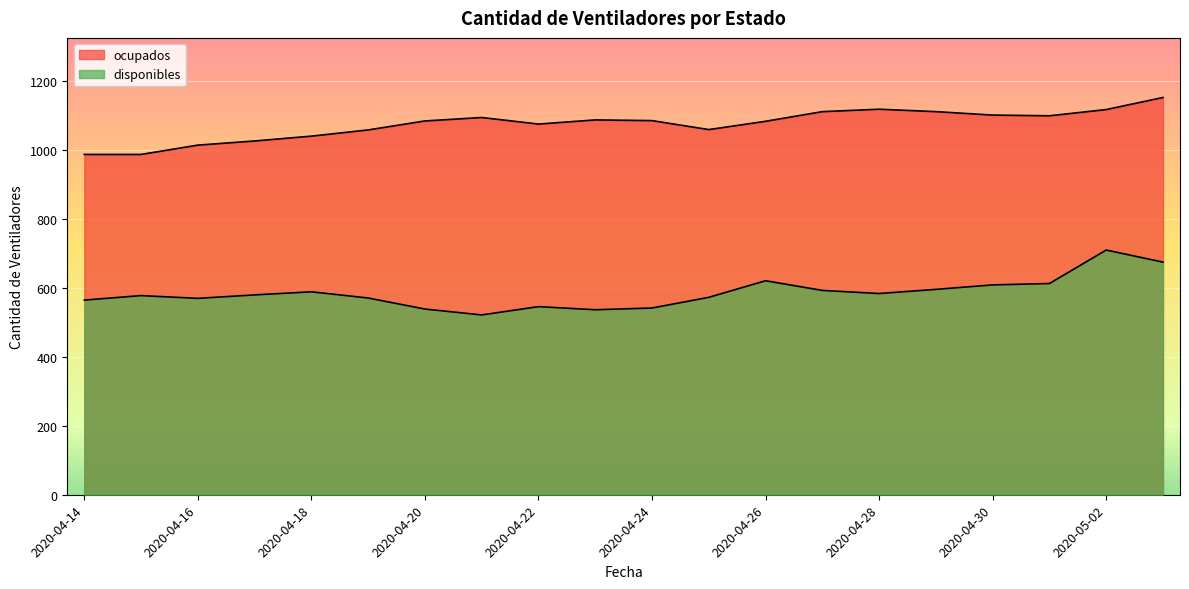

How many series are shown in this chart?

2